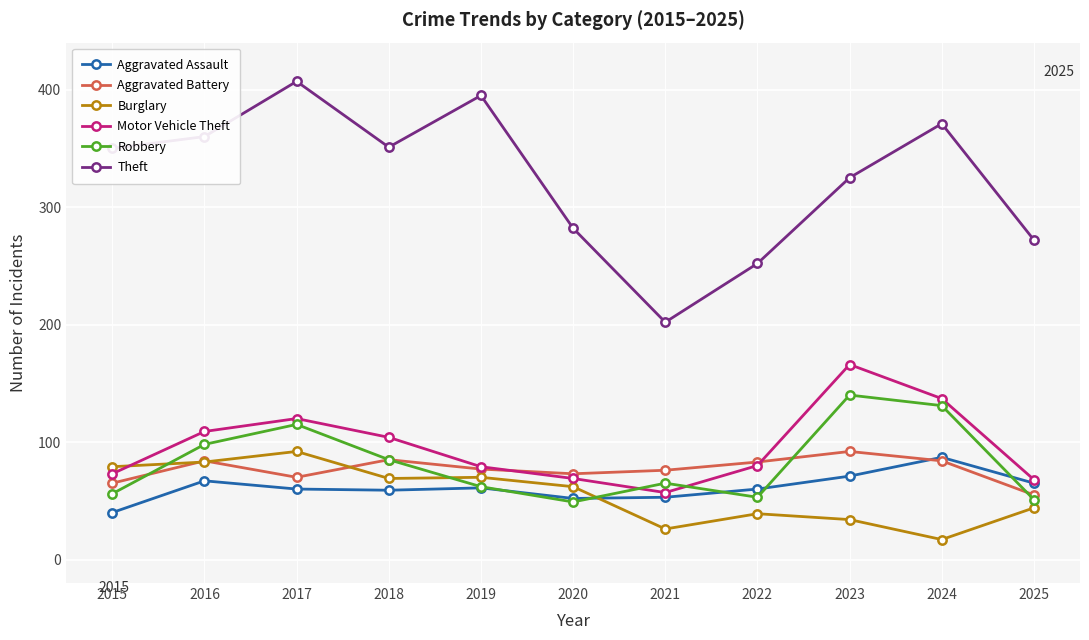

What is the sum of all Robbery values?

905